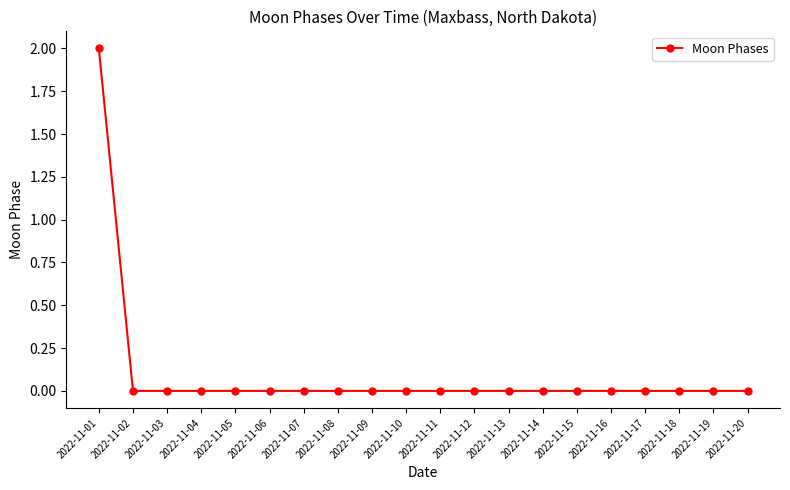

How many lines are shown in the chart?

1